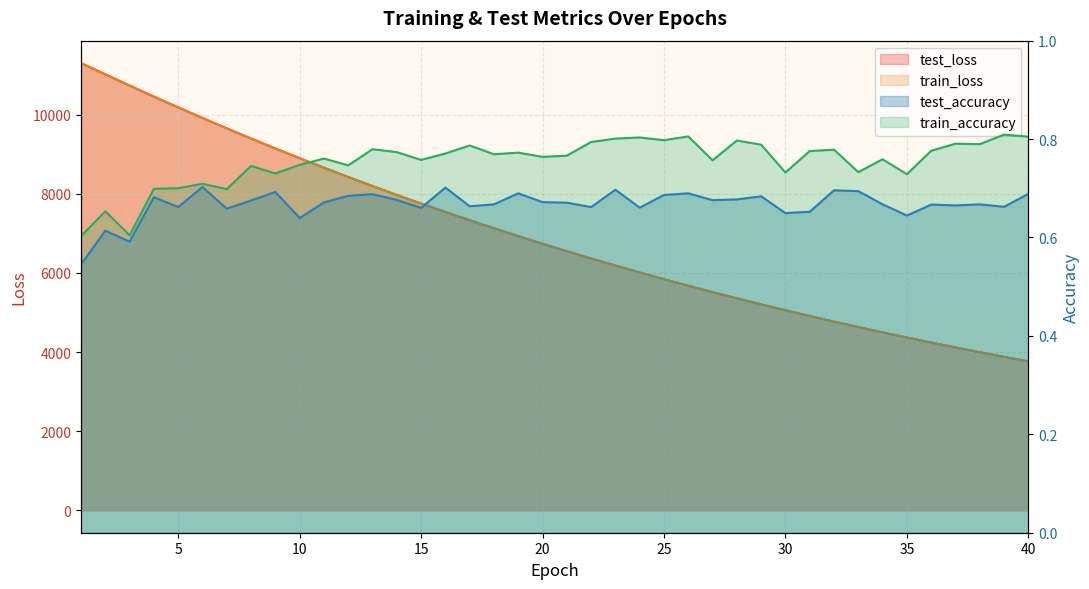

What is the value of the train_loss point at the 29th from the left?

5204.6